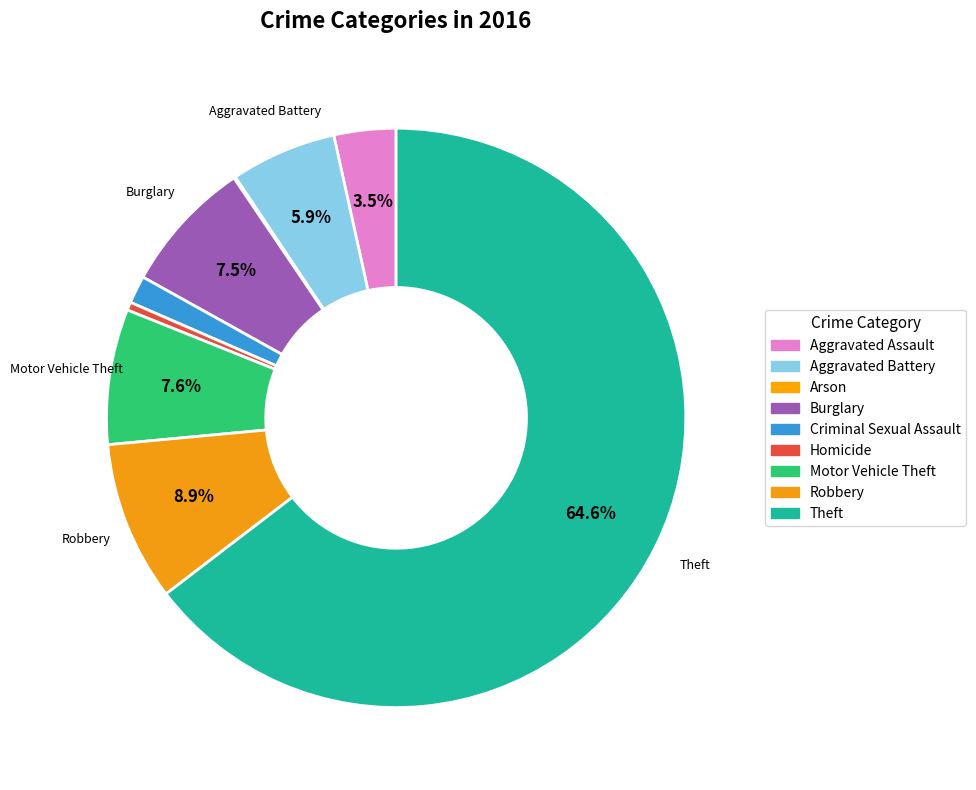

What portion of the pie excludes Theft?

35.4%